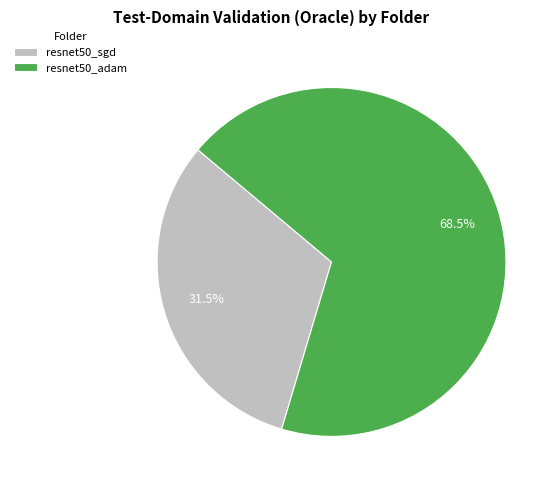

Which has a higher value, resnet50_adam or resnet50_sgd?

resnet50_adam